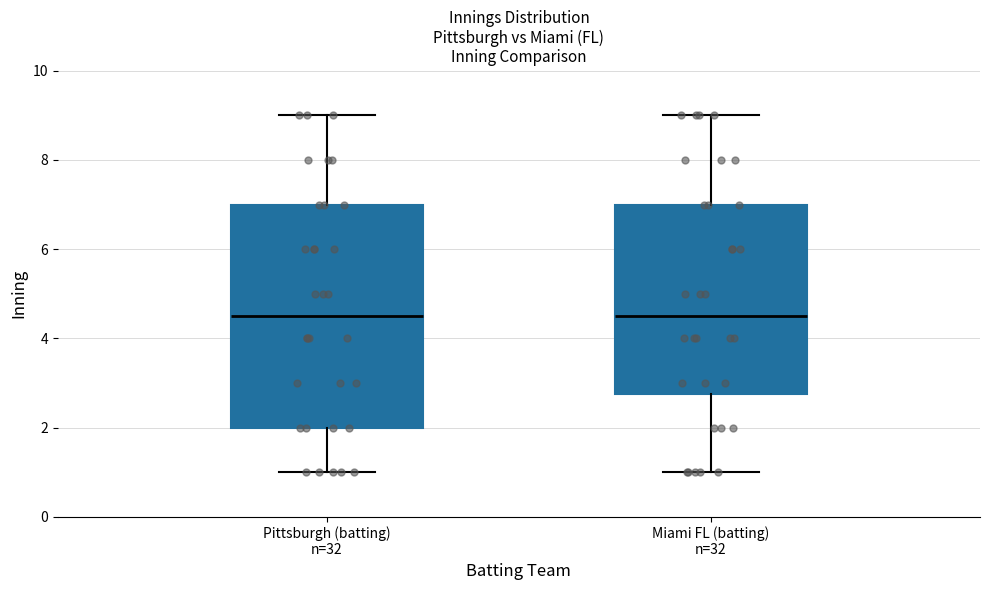

Where is the upper edge of the box for Pittsburgh (batting) n=32 on the y-axis? The values are not printed on the chart, so give them approximately, as read against the axis.

7.0